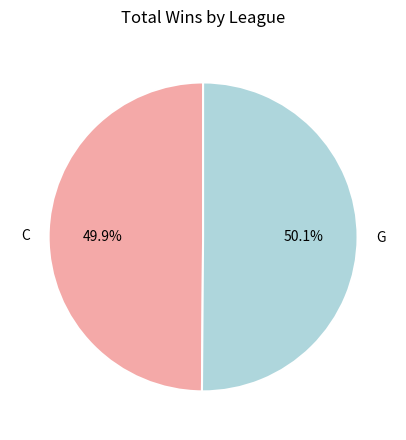

Is there any slice that represents more than half of the pie?

Yes